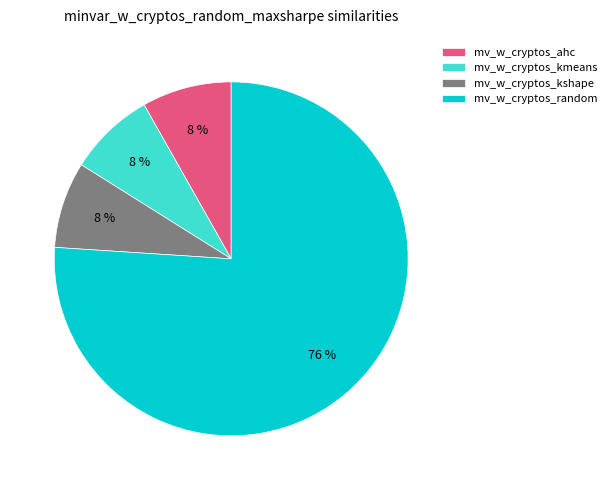

How many slices are in this pie chart?

4